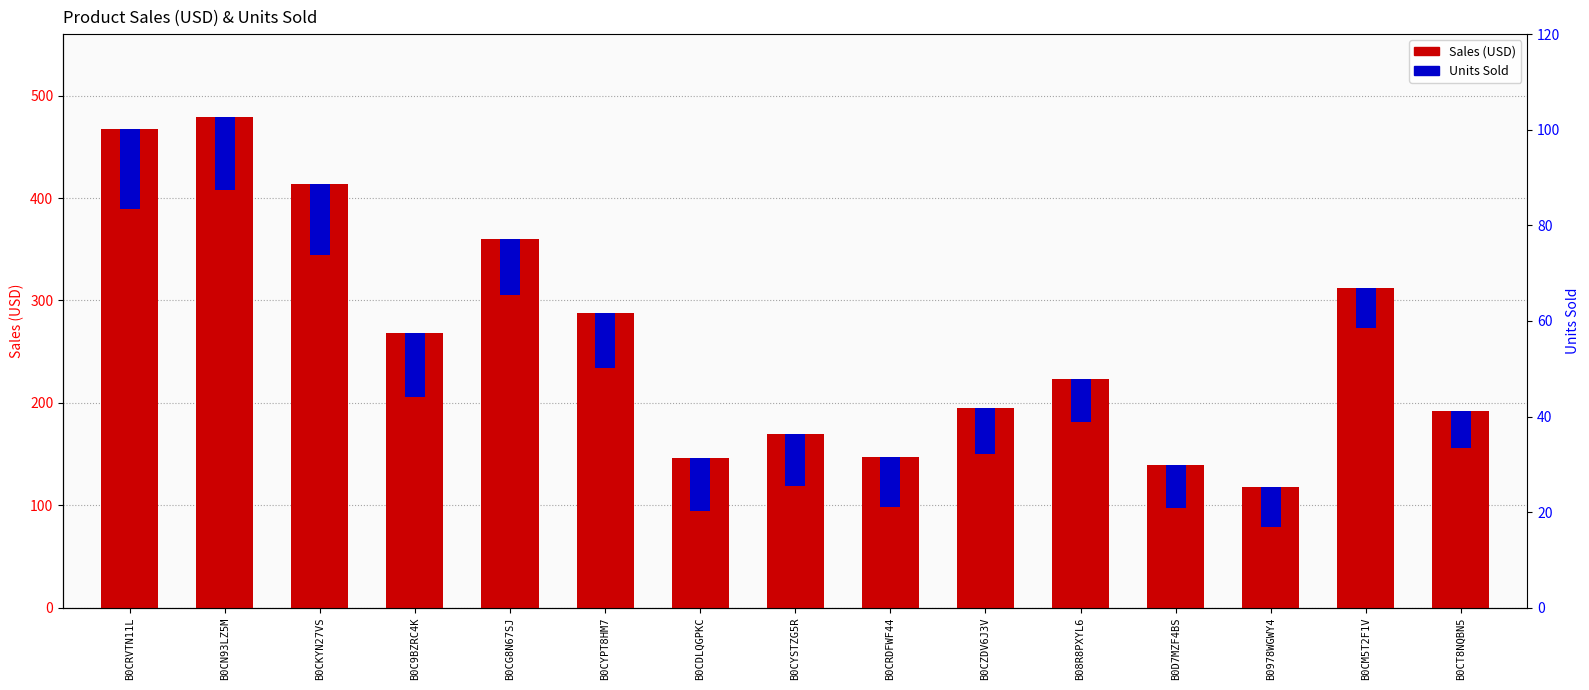

Which series has the largest total across all categories?

Sales (USD)